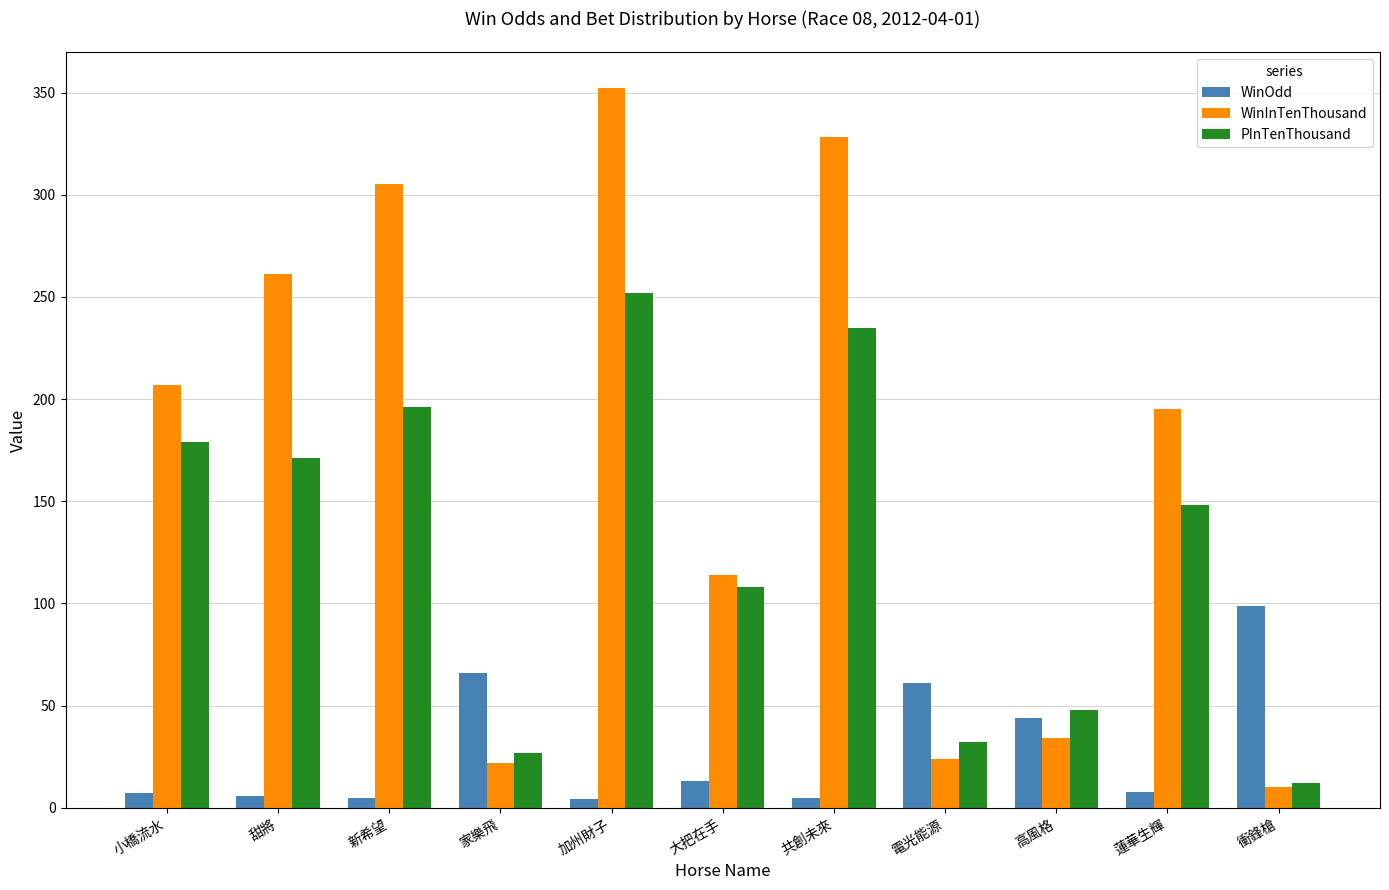

What are all the series names shown in the legend?

WinOdd, WinInTenThousand, PInTenThousand